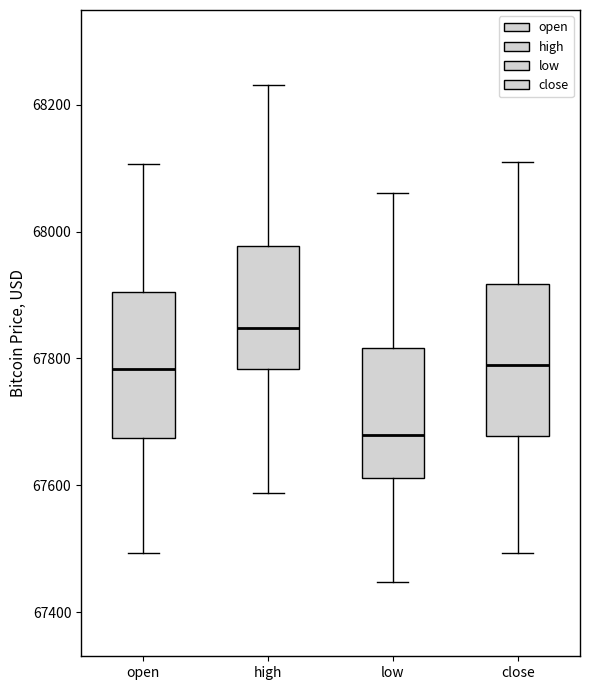

Reading left to right, read every box against the y-axis: the position of its median line, the range the box covers, and the ends of its whiskers. The values are not printed on the chart, so give them approximately, as read against the axis.

open: median 67780, box 67680 to 67900, whiskers 67500 to 68100
high: median 67840, box 67780 to 67980, whiskers 67580 to 68240
low: median 67680, box 67620 to 67820, whiskers 67440 to 68060
close: median 67780, box 67680 to 67920, whiskers 67500 to 68100